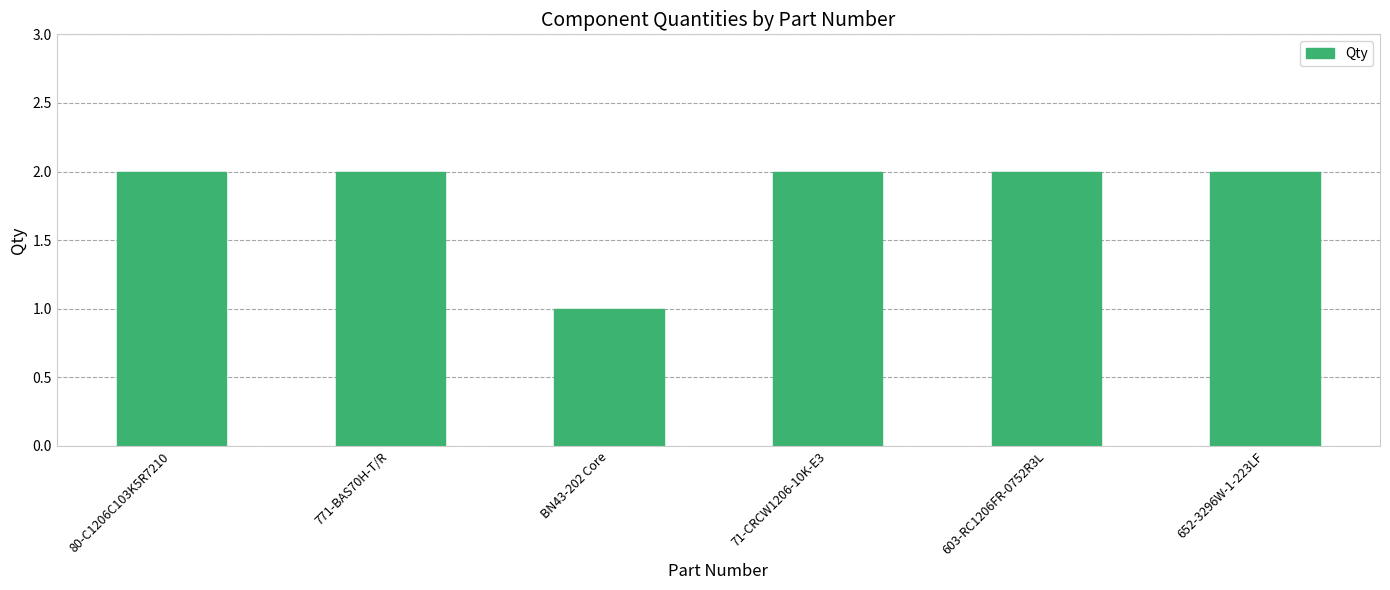

What is the greatest value displayed?

2